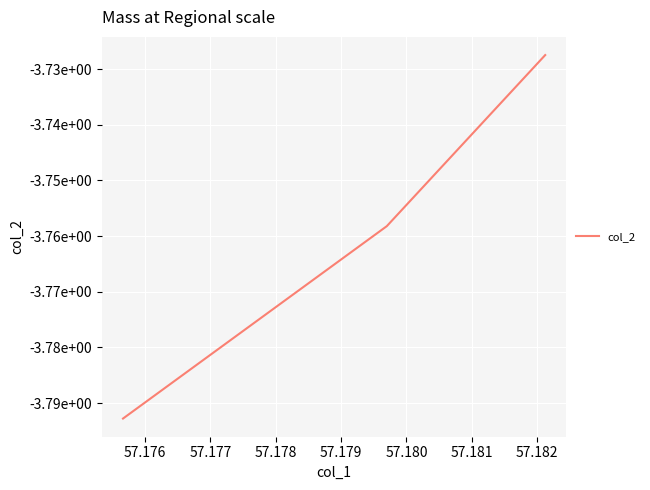

What is the difference between the maximum and minimum values?

0.1